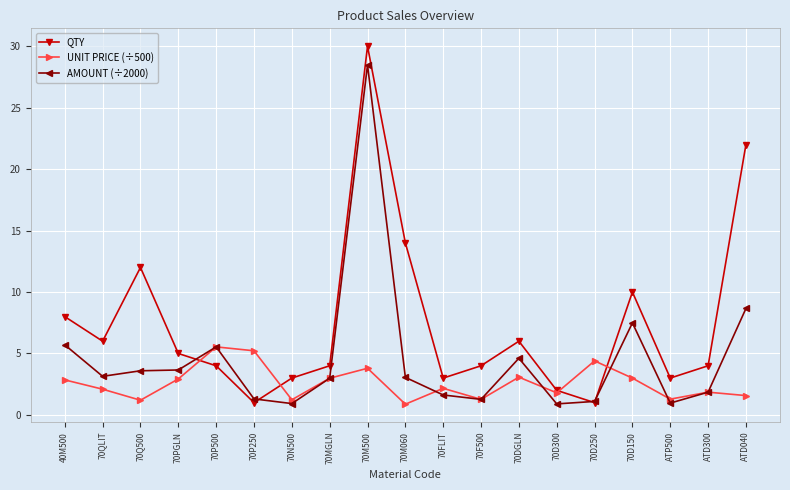

Read the AMOUNT (÷2000) value at ATP500.

1.0